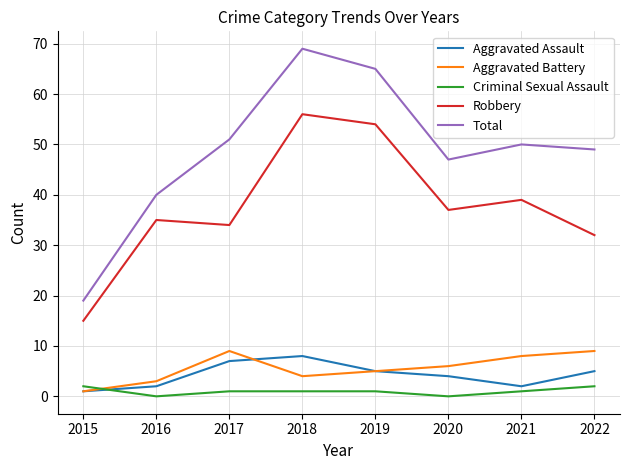

Reading left to right, what are all the values shown in this chart?

Aggravated Assault: 1	2	7	8	5	4	2	5
Aggravated Battery: 1	3	9	4	5	6	8	9
Criminal Sexual Assault: 2	0	1	1	1	0	1	2
Robbery: 15	35	34	56	54	37	39	32
Total: 19	40	51	69	65	47	50	49